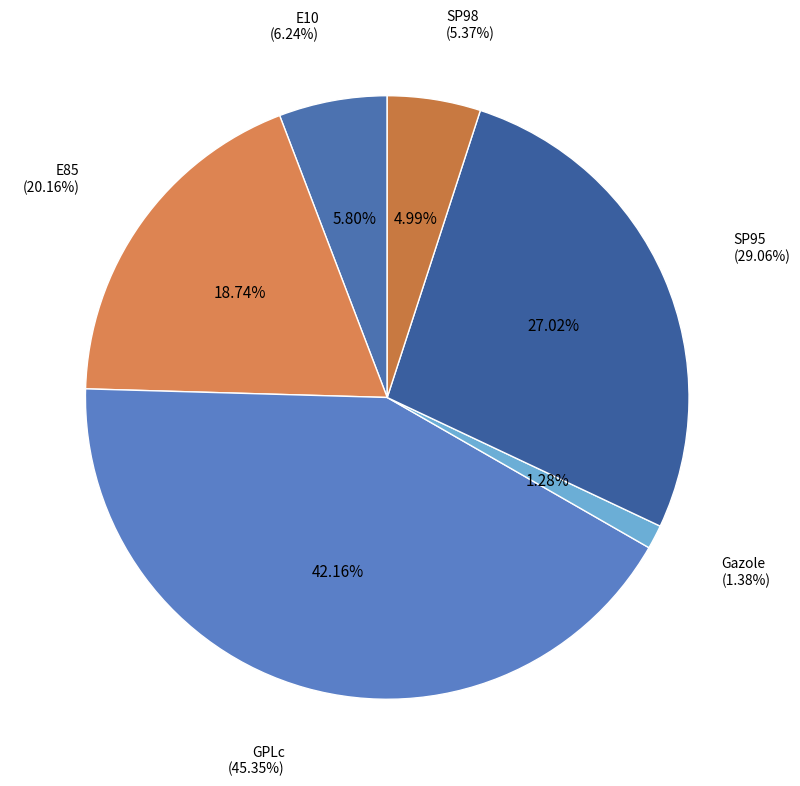

Is there any slice that represents more than half of the pie?

No